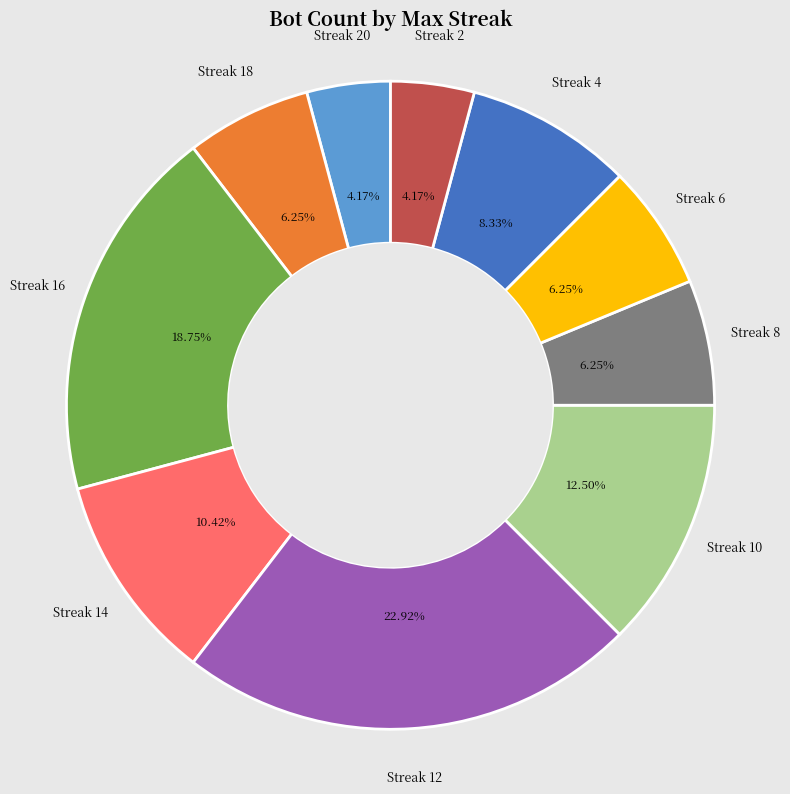

Is there any slice that represents more than half of the pie?

No